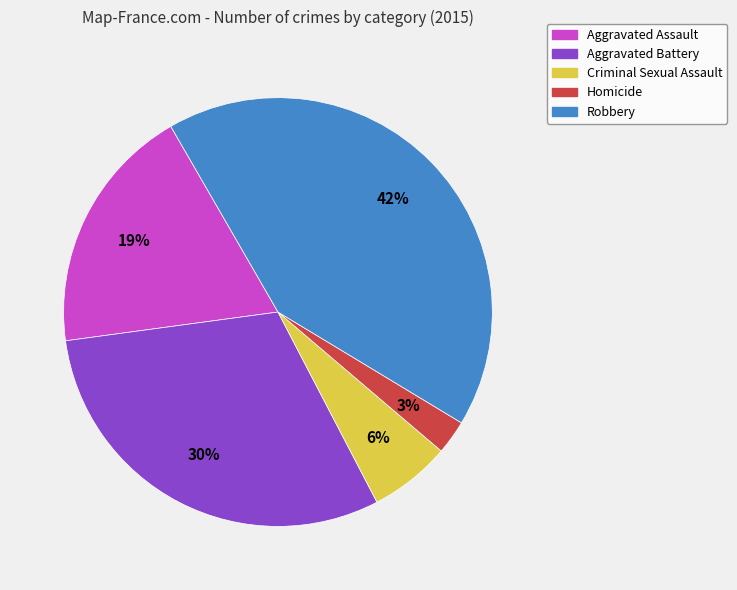

Is the sum of Robbery and Aggravated Battery greater than half?

Yes